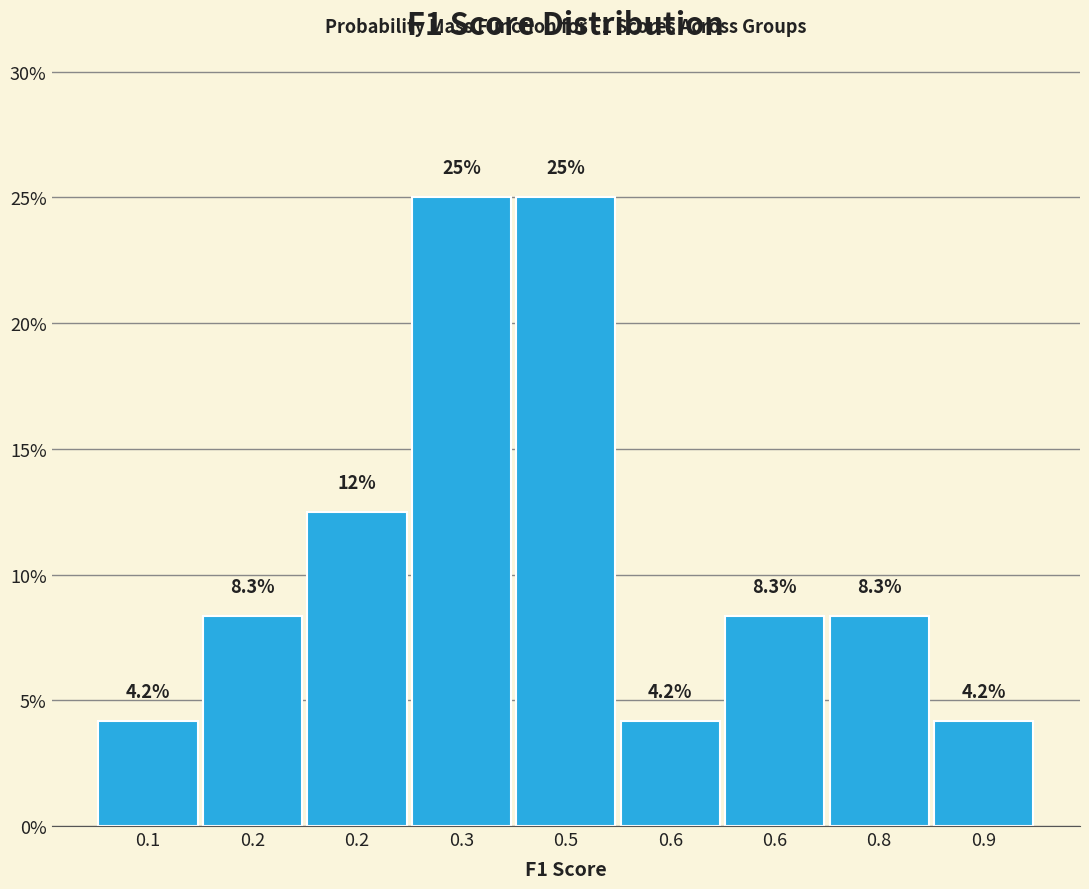

Are the bars horizontal?

No